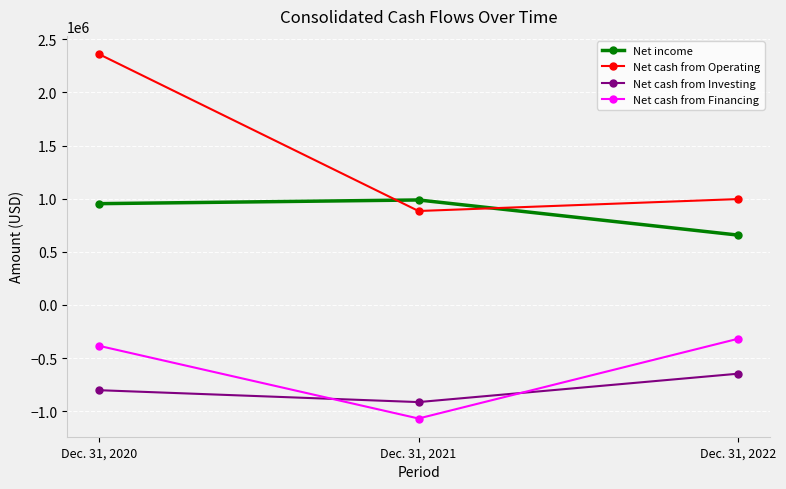

At which label does Net cash from Financing first exceed -384859?

Dec. 31, 2022